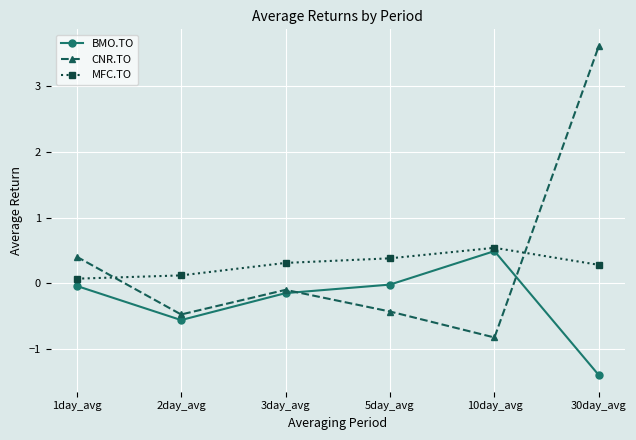

The value of MFC.TO at 10day_avg is 0.5. True or false?

True